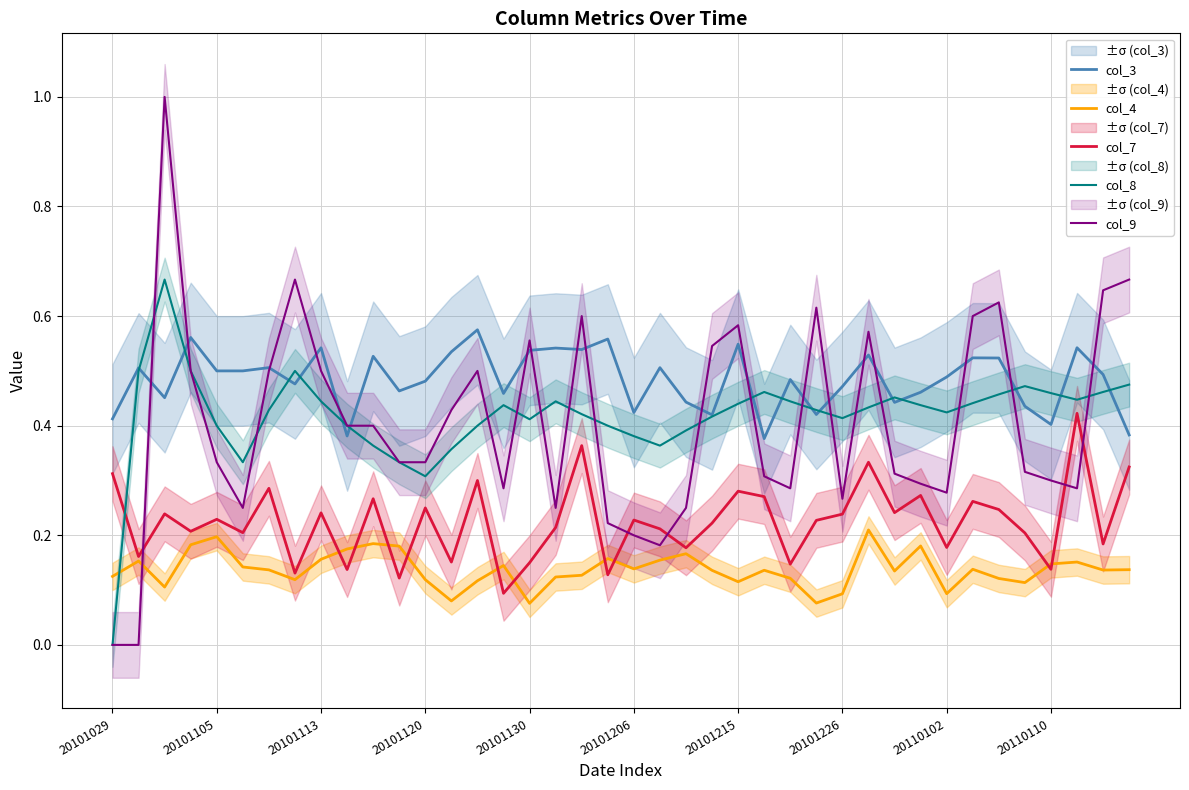

True or false: col_3 and col_4 intersect in this chart.

False